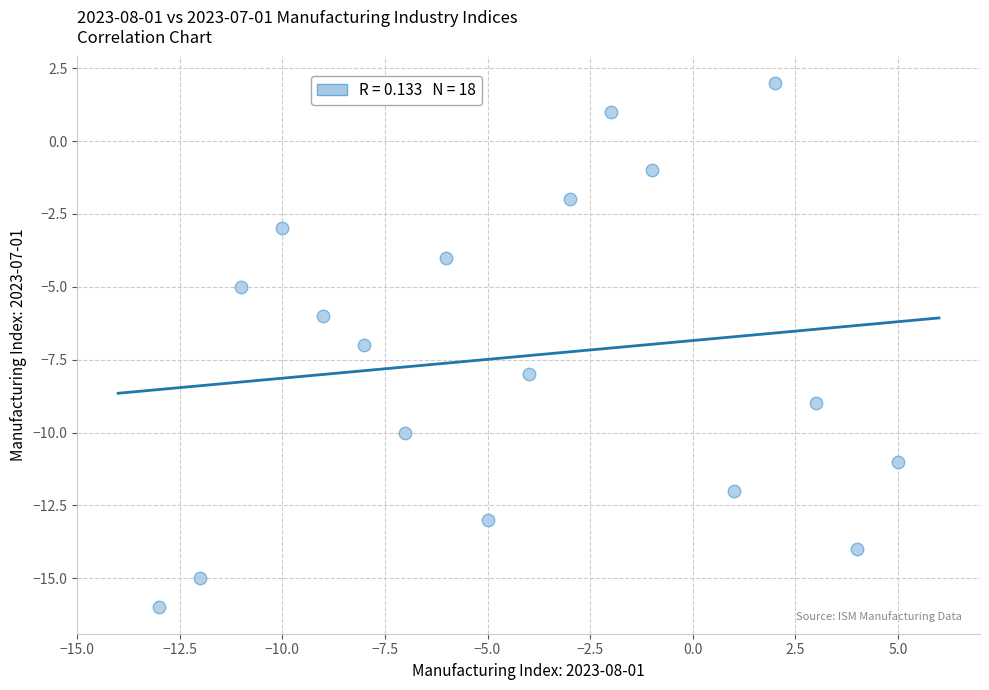

What is the range of X values (max minus min)?

18